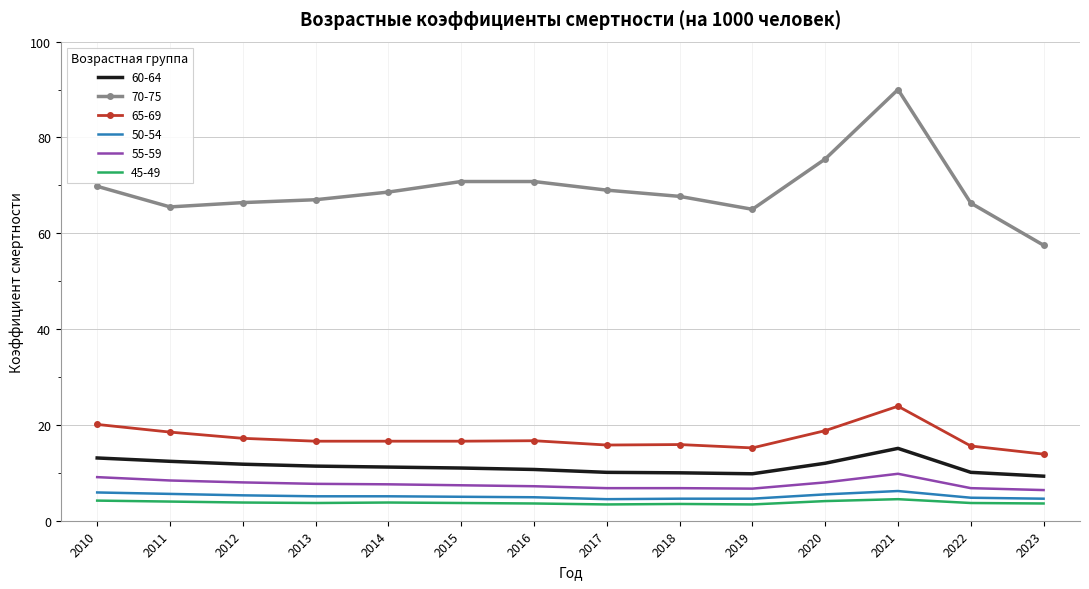

Which label corresponds to the largest value in the chart?

2021